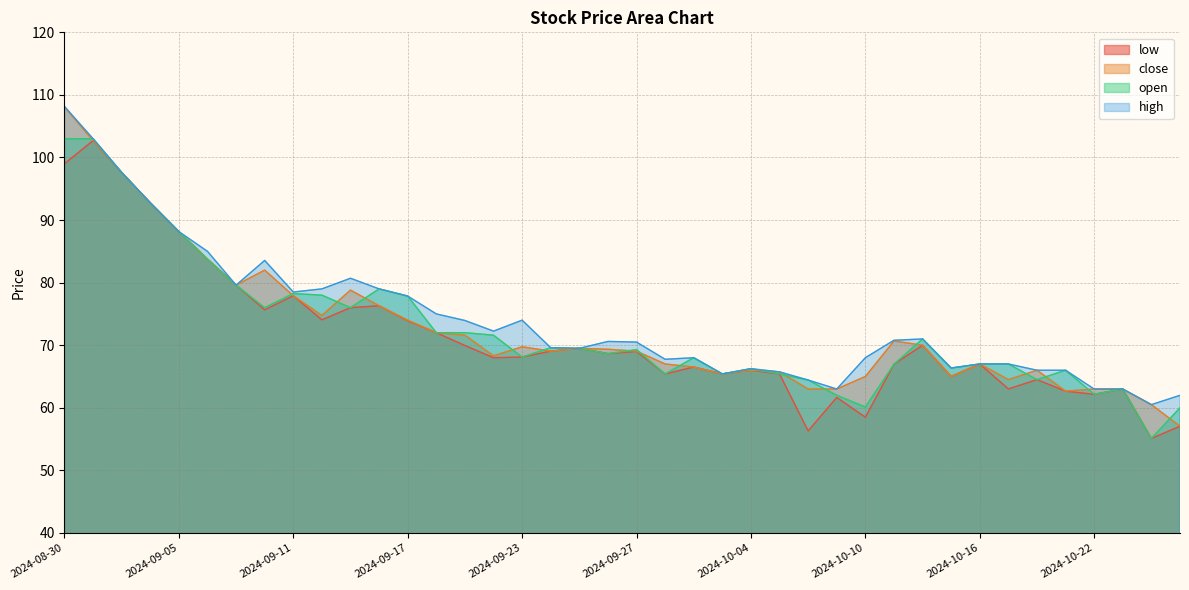

Which series has the largest total across all categories?

high